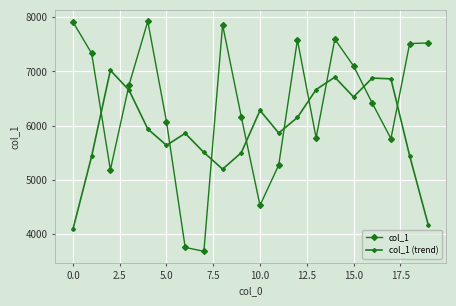

Is this an area chart (filled region under the line)?

No